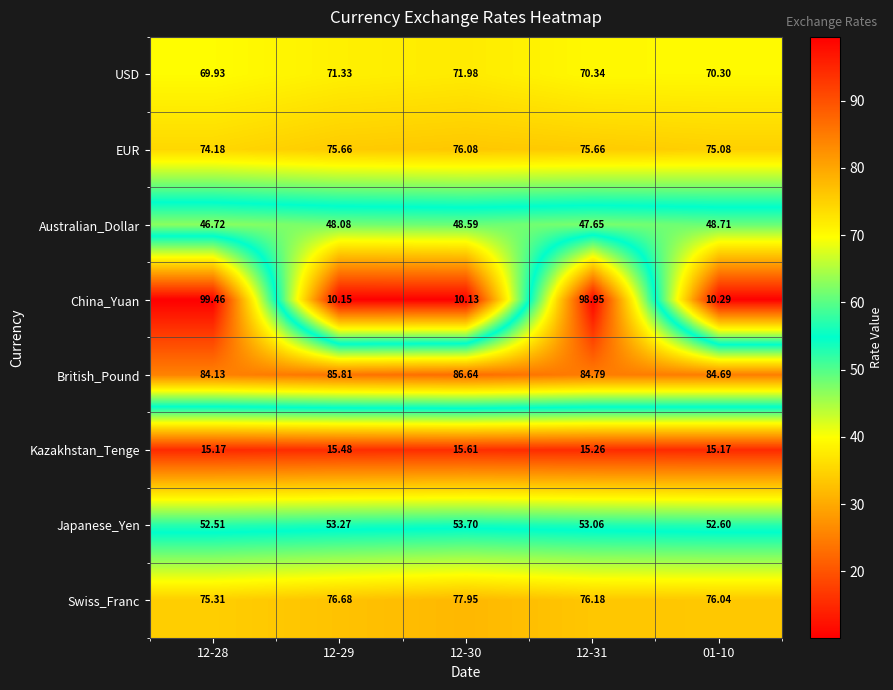

Rank the series at 12-31 from highest to lowest value.

China_Yuan, British_Pound, Swiss_Franc, EUR, USD, Japanese_Yen, Australian_Dollar, Kazakhstan_Tenge